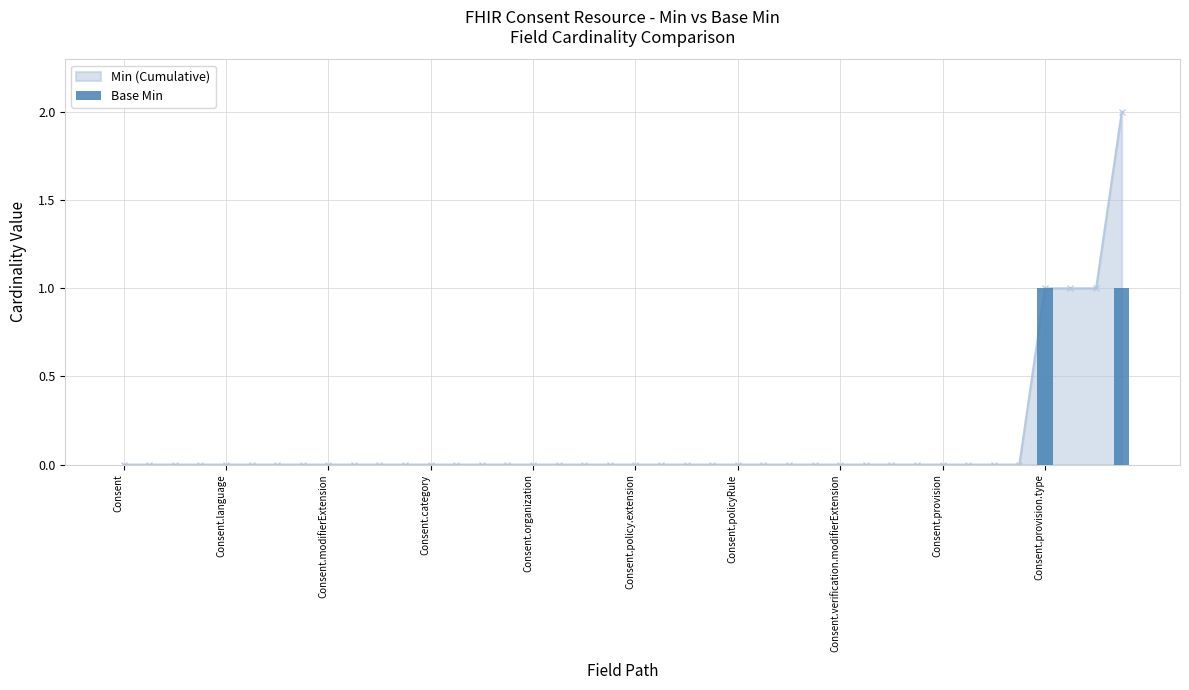

Rank the categories by value from lowest to highest.

Consent, Consent.language, Consent.modifierExtension, Consent.category, Consent.organization, Consent.policy.extension, Consent.policyRule, Consent.verification.modifierExtension, Consent.provision, Consent.provision.type, 10, 11, 12, 13, 14, 15, 16, 17, 18, 19, 20, 21, 22, 23, 24, 25, 26, 27, 28, 29, 30, 31, 32, 33, 34, 35, 37, 38, 36, 39